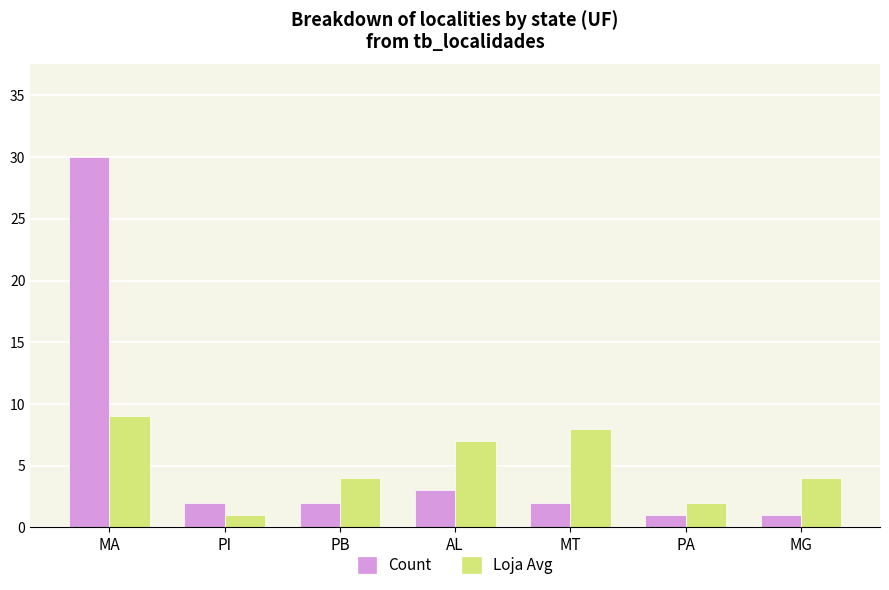

How many groups of bars are there?

7